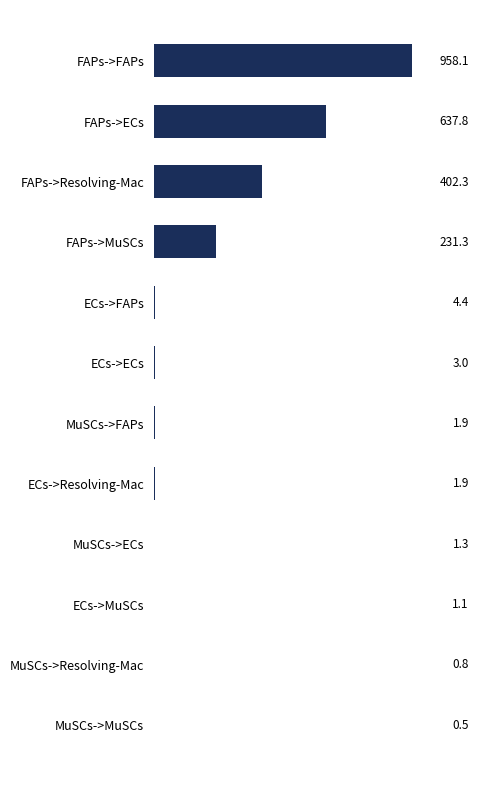

Approximately how many times larger is the value at FAPs->FAPs compared to FAPs->Resolving-Mac?

2.4